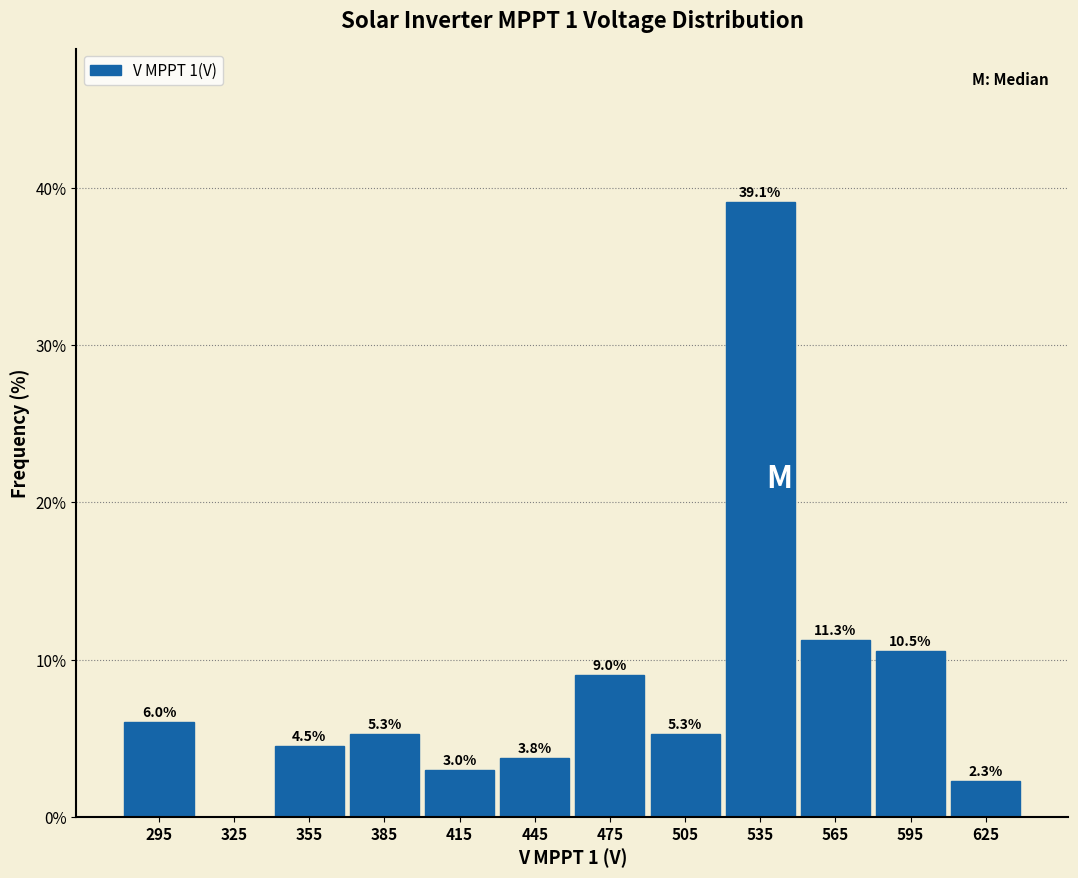

Over which range of the x-axis is the bar tallest?

520 to 550